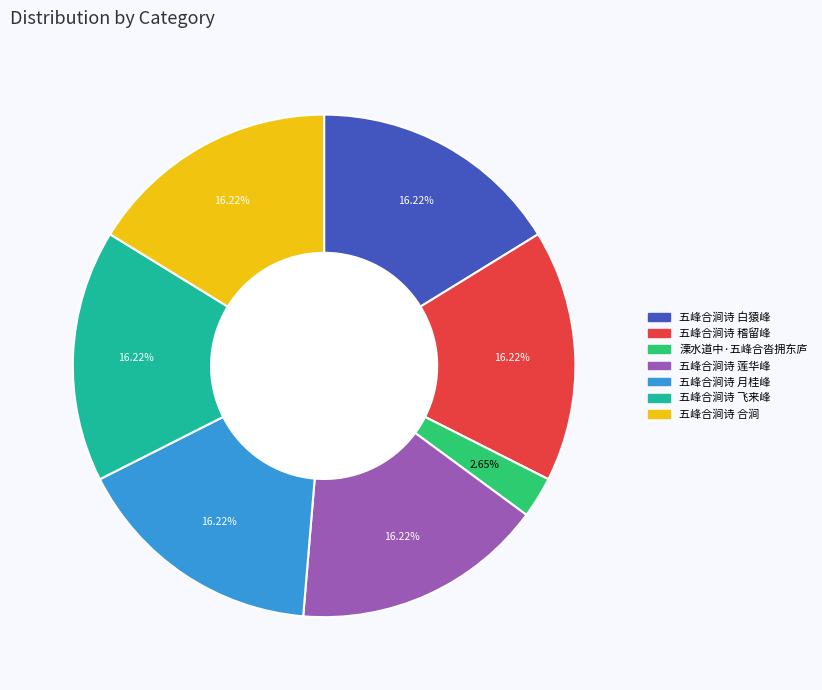

To the nearest percent, what percentage of the pie is 五峰合涧诗 月桂峰?

16%